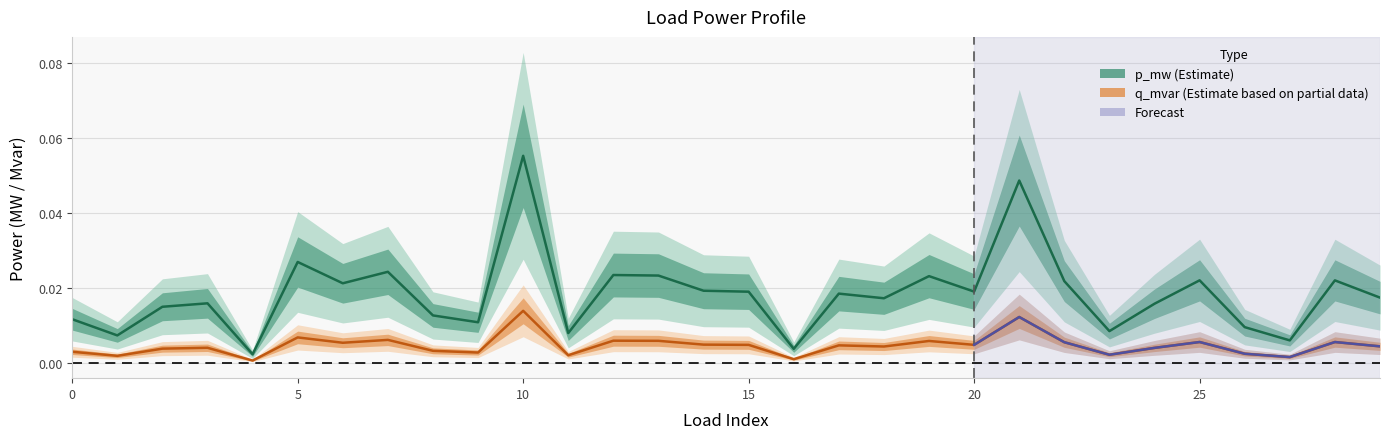

What is the sum of all q_mvar (Estimate based on partial data) values?

0.1